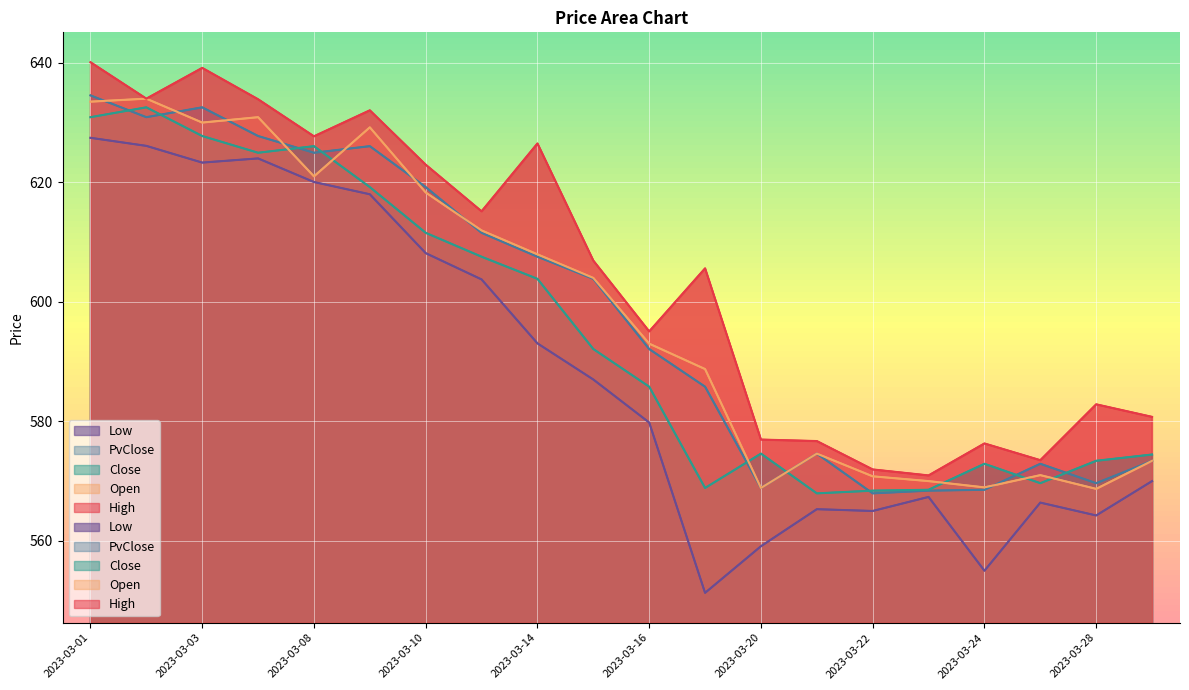

Rank the categories by Open value from highest to lowest.

2023-03-02, 2023-03-01, 2023-03-06, 2023-03-03, 2023-03-09, 2023-03-08, 2023-03-10, 2023-03-13, 2023-03-14, 2023-03-15, 2023-03-16, 2023-03-17, 2023-03-21, 2023-03-29, 2023-03-27, 2023-03-22, 2023-03-23, 2023-03-24, 2023-03-20, 2023-03-28